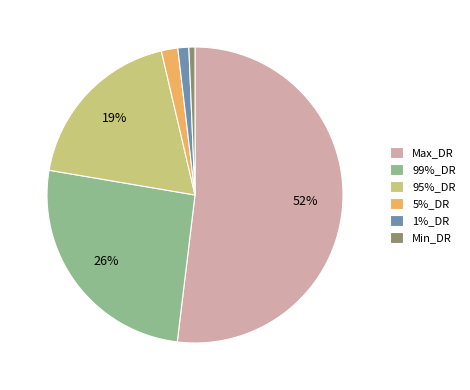

Which category accounts for the majority?

Max_DR